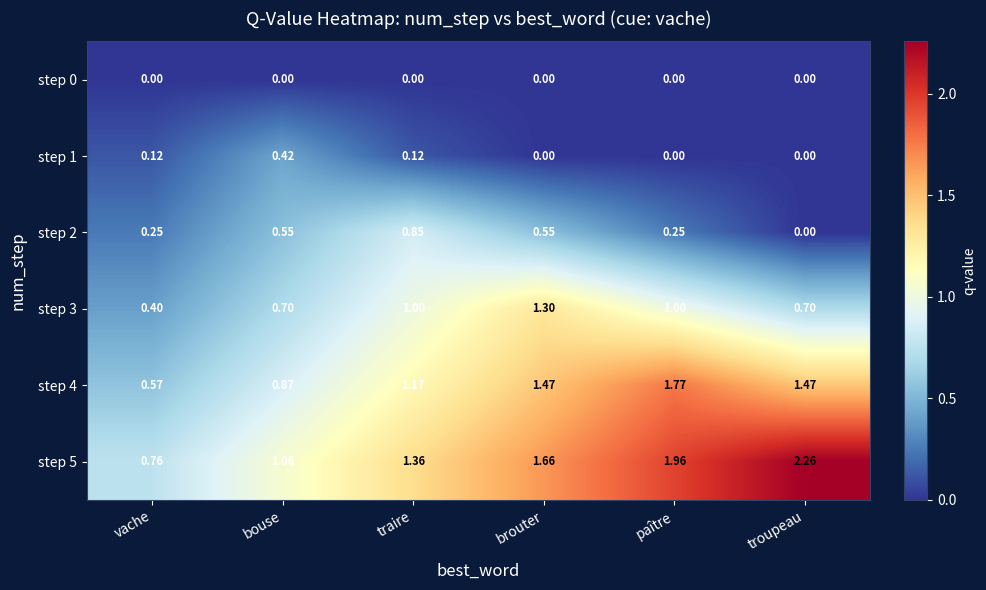

Which category has the lowest value in the step 3 series?

vache